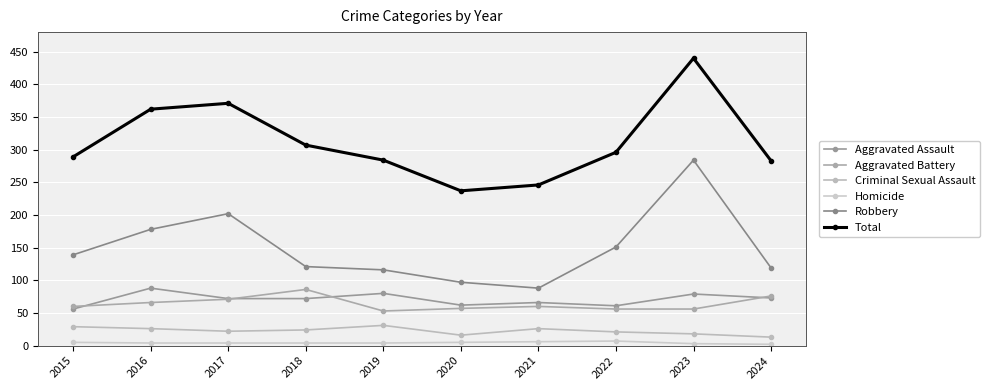

Reading left to right, what are all the values shown in this chart?

Aggravated Assault: 56	88	72	72	80	62	66	61	79	73
Aggravated Battery: 60	66	71	86	53	57	60	56	56	76
Criminal Sexual Assault: 29	26	22	24	31	16	26	21	18	13
Homicide: 5	4	4	4	4	5	6	7	3	2
Robbery: 139	178	202	121	116	97	88	151	284	119
Total: 289	362	371	307	284	237	246	296	440	283